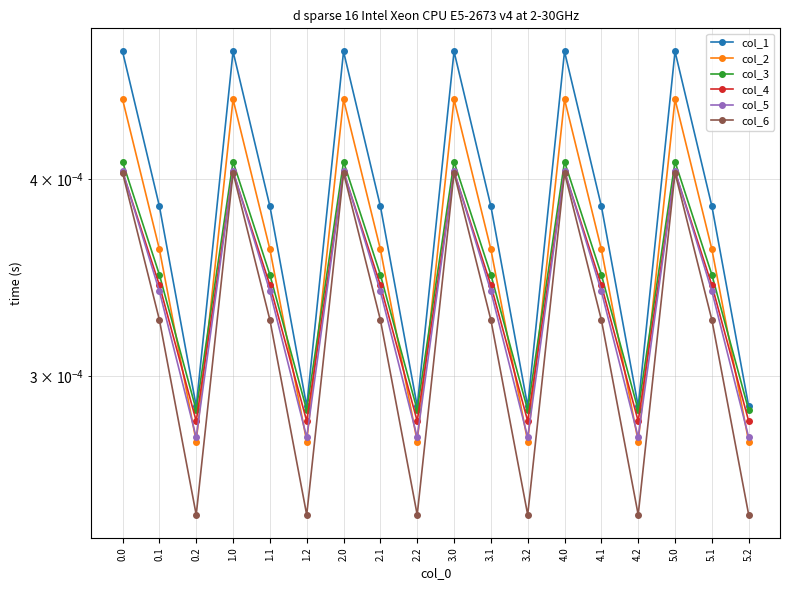

True or false: col_3 and col_6 intersect in this chart.

False